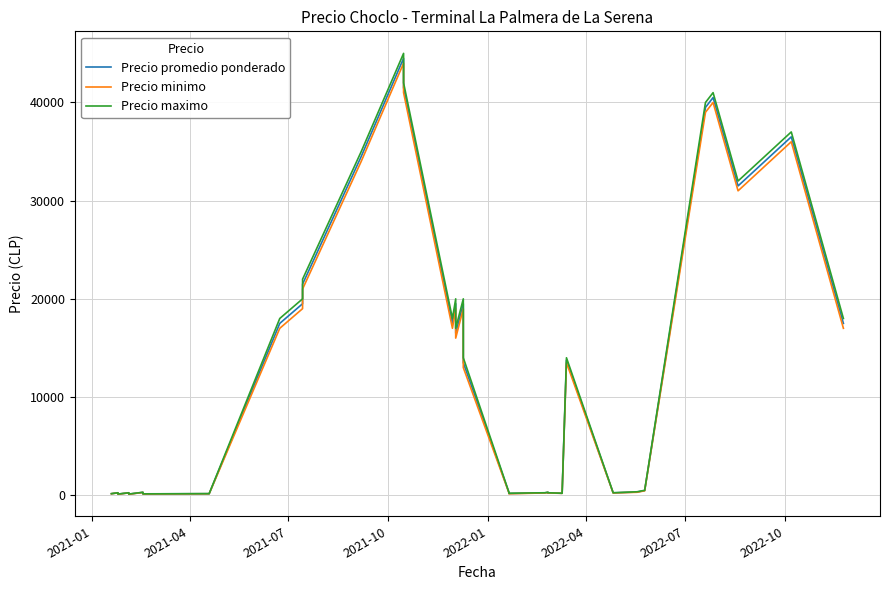

At which category does the chart reach its minimum across all series?

2022-04